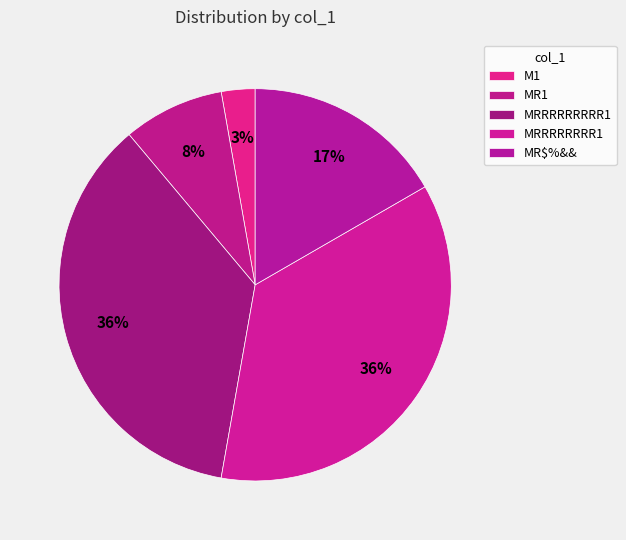

What is the ratio of the value at M1 to the value at MR$%&&?

0.2